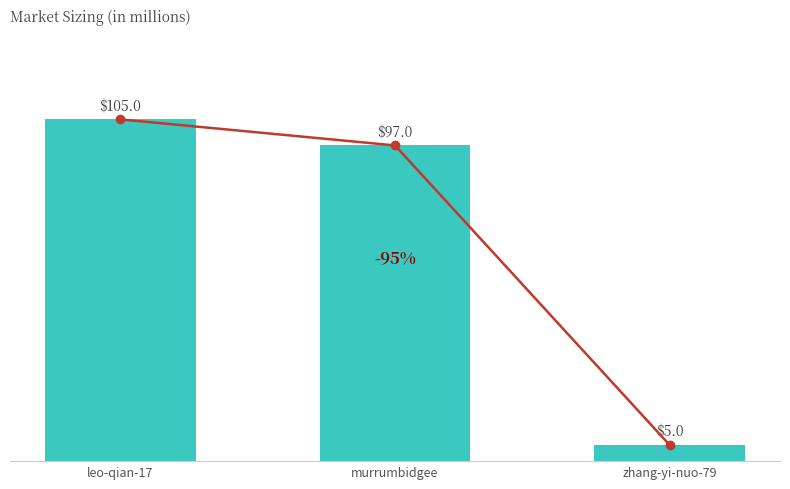

What is the average value?

69